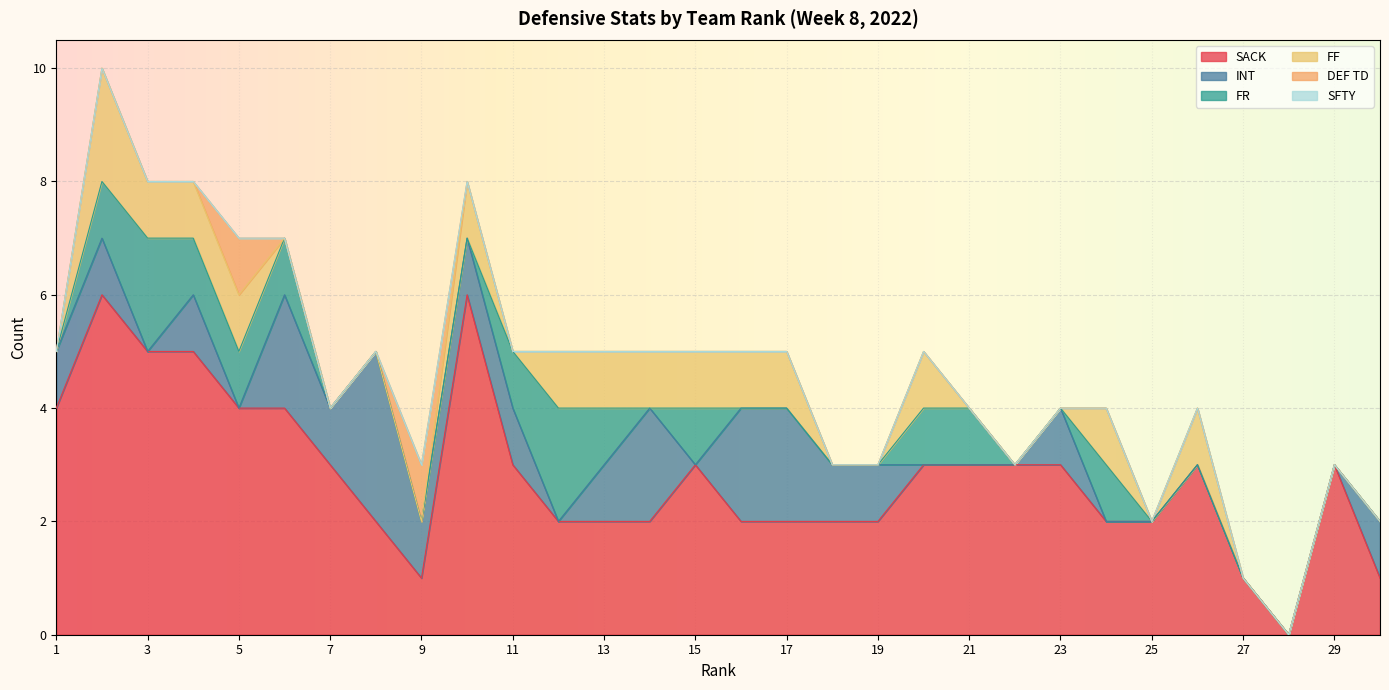

What is the highest value of the FF series?

2